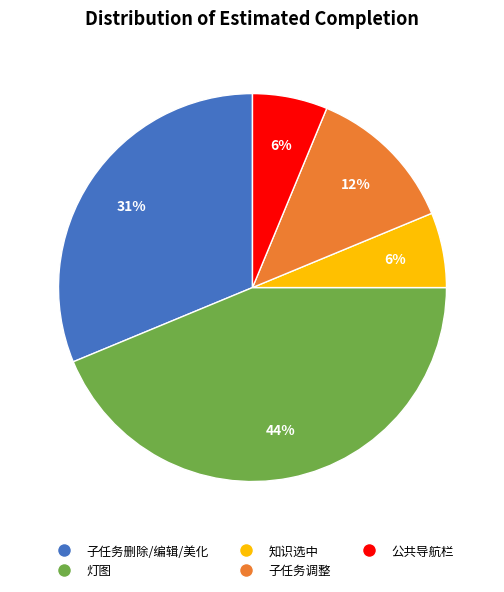

Which has a higher value, 公共导航栏 or 灯图?

灯图